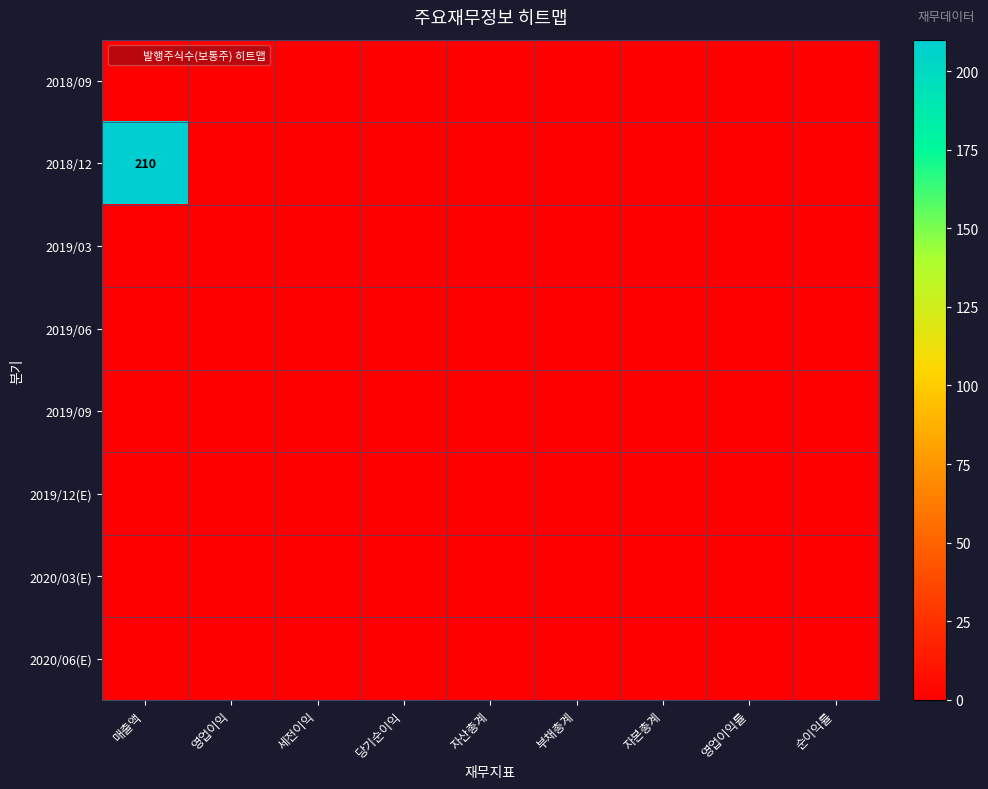

Where is 2019/03 nearest to the value 0?

매출액